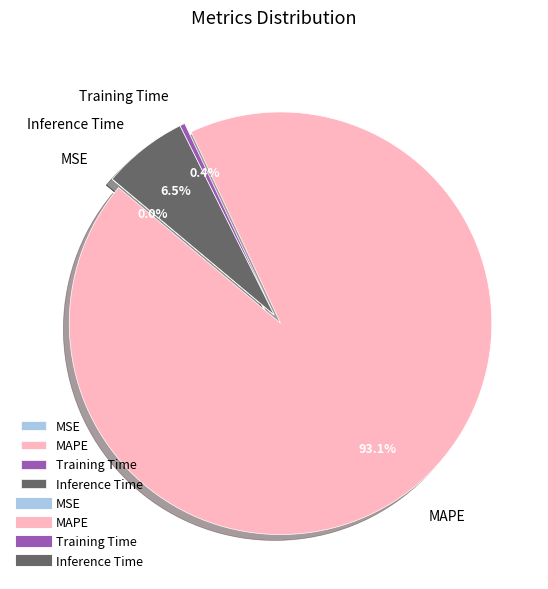

What is the total percentage of Inference Time and MAPE?

99.6%